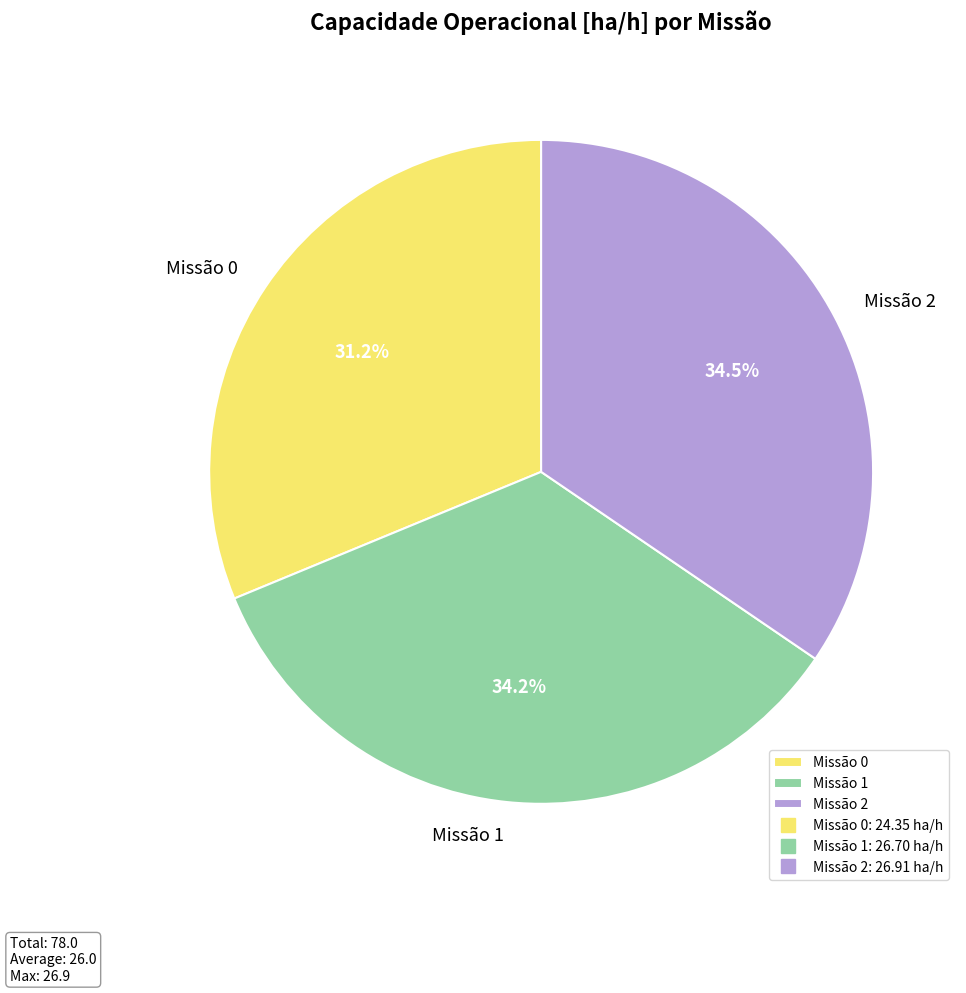

What is the ratio of the value at Missão 0 to the value at Missão 2?

0.9